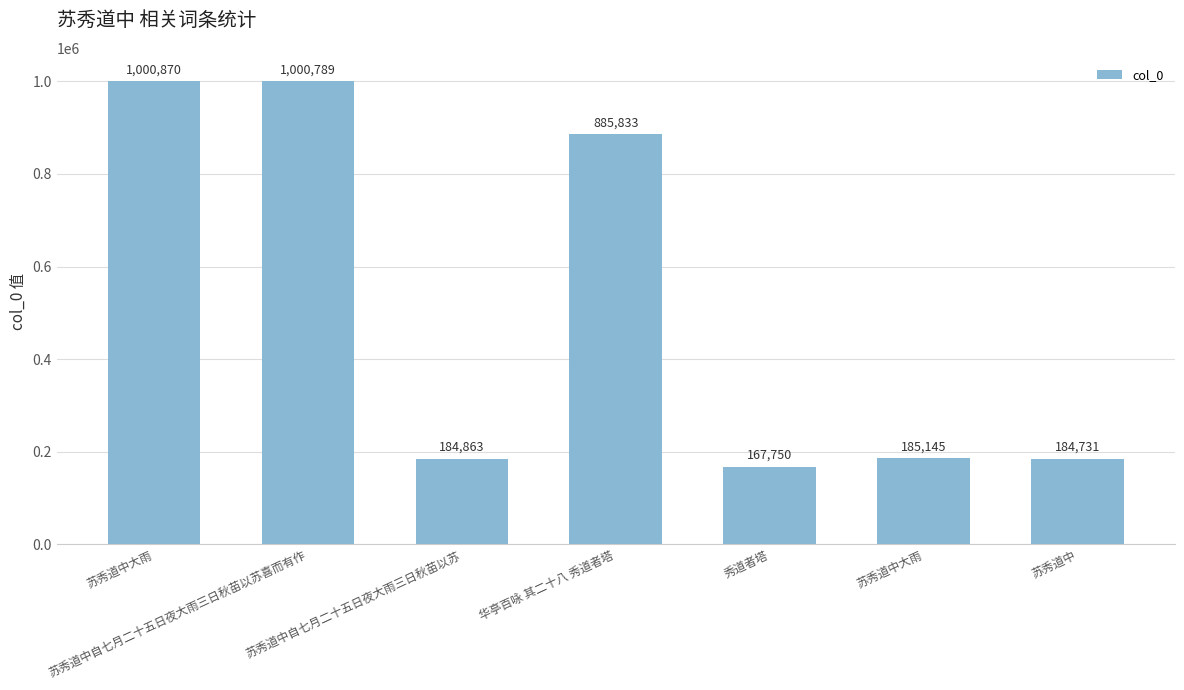

What is the greatest value displayed?

1000870